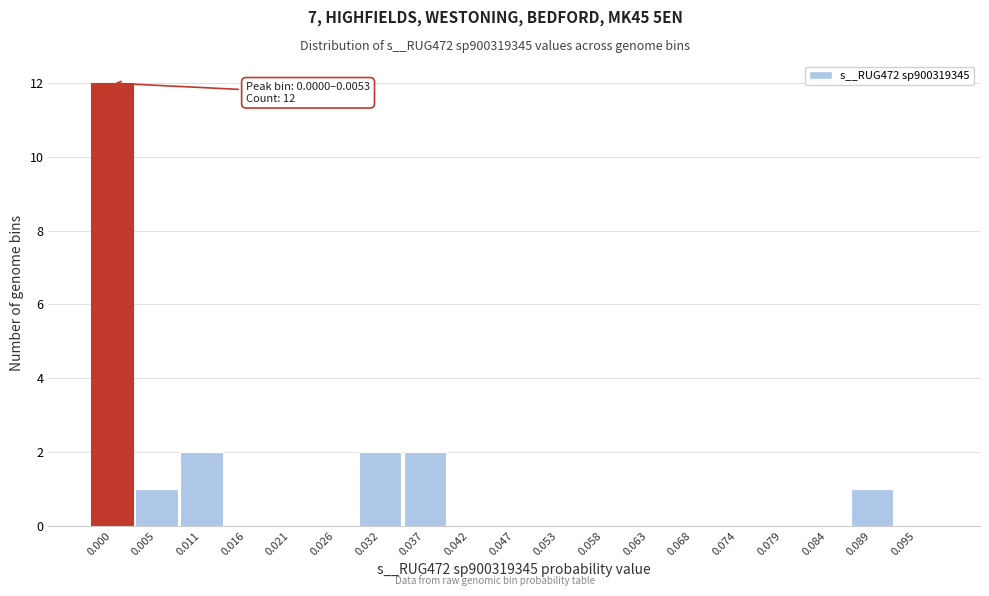

Reading left to right, list all the values displayed in this chart.

0.000=12	0.005=1	0.011=2	0.016=0	0.021=0	0.026=0	0.032=2	0.037=2	0.042=0	0.047=0	0.053=0	0.058=0	0.063=0	0.068=0	0.074=0	0.079=0	0.084=0	0.089=1	0.095=0